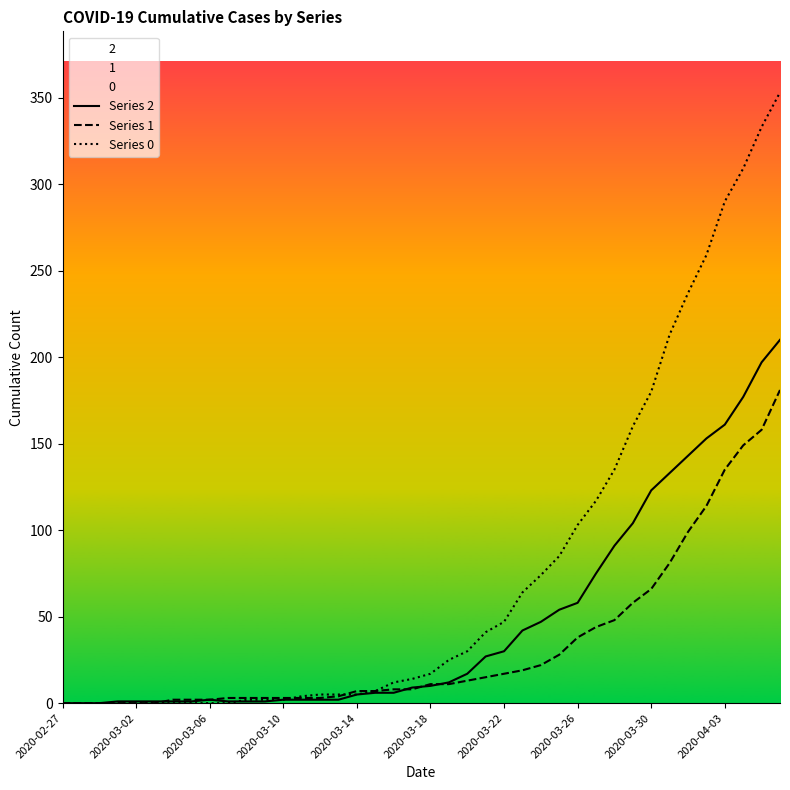

Which series has the widest spread of values?

Series 0